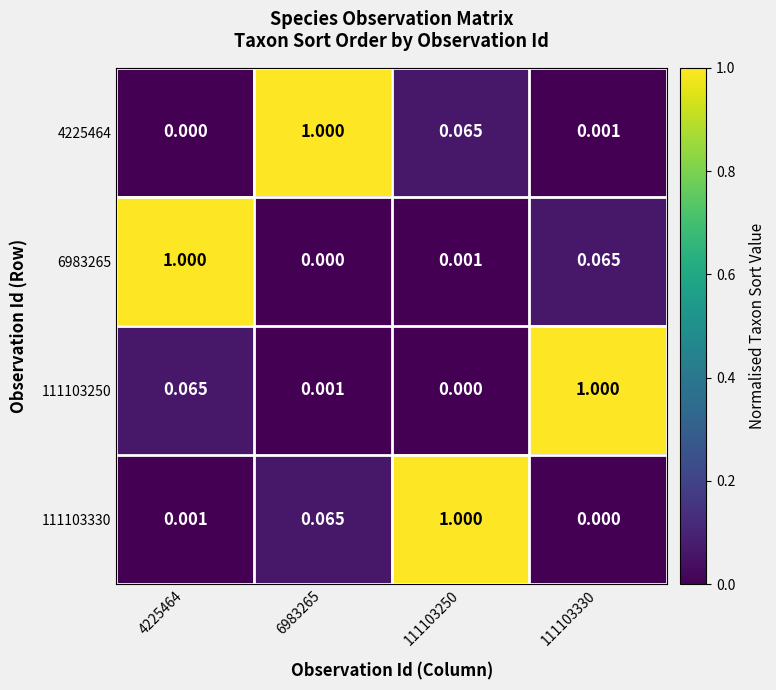

Is the value of 6983265 at 111103250 greater than the value of 4225464 at 4225464?

Yes